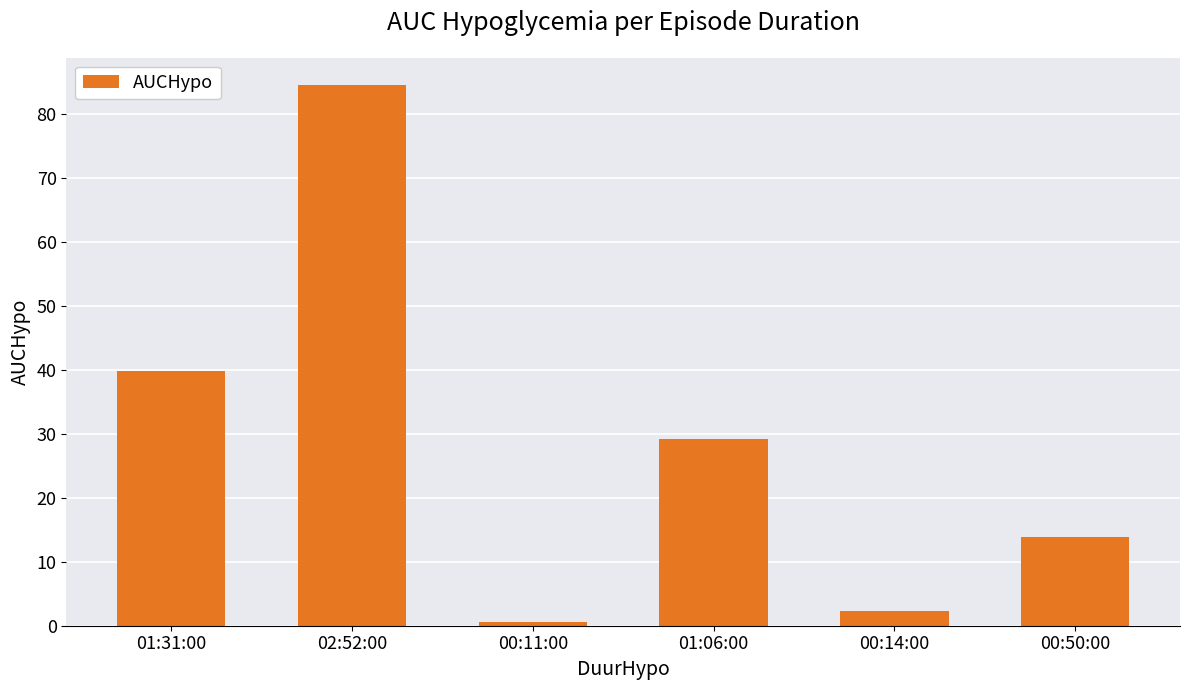

The value at 01:06:00 is 41.4. True or false?

False